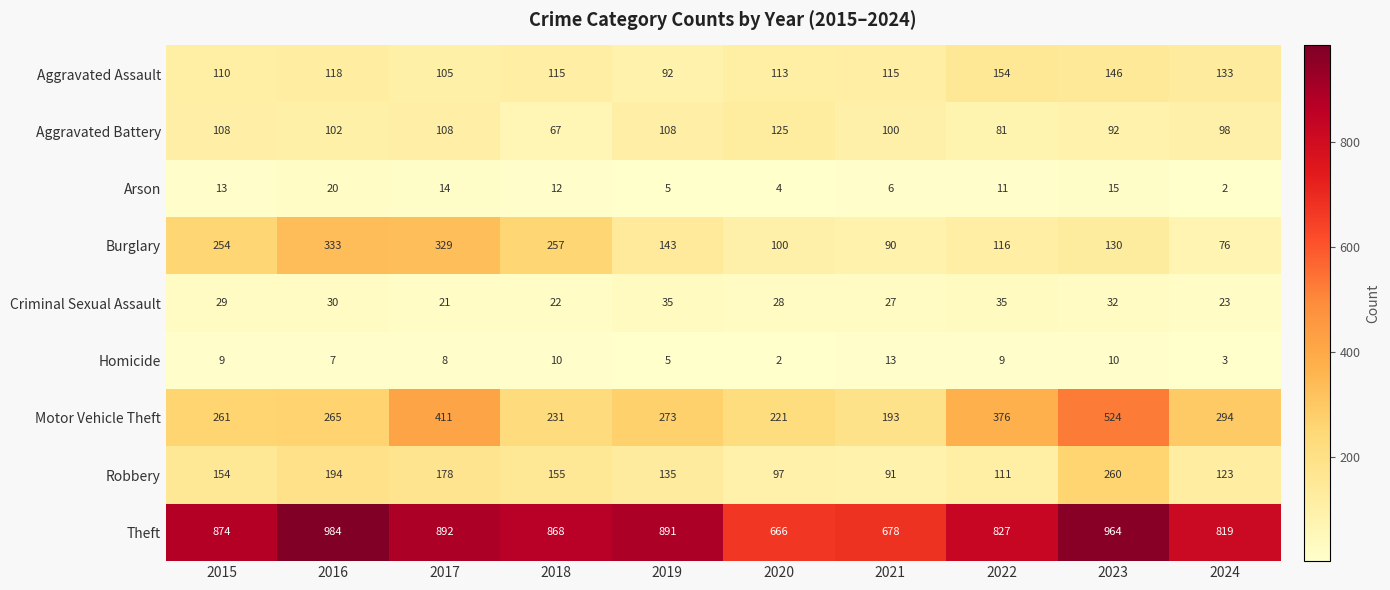

What is the sum of all Aggravated Battery values?

989